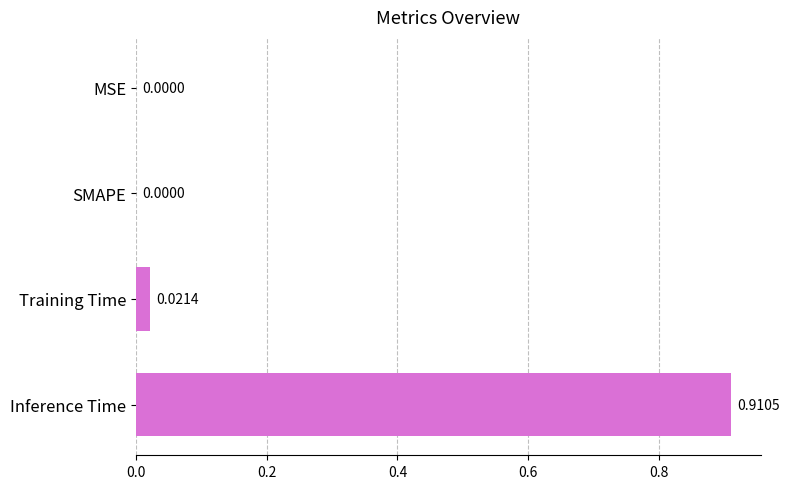

What is the change in value from MSE to Inference Time?

+0.9